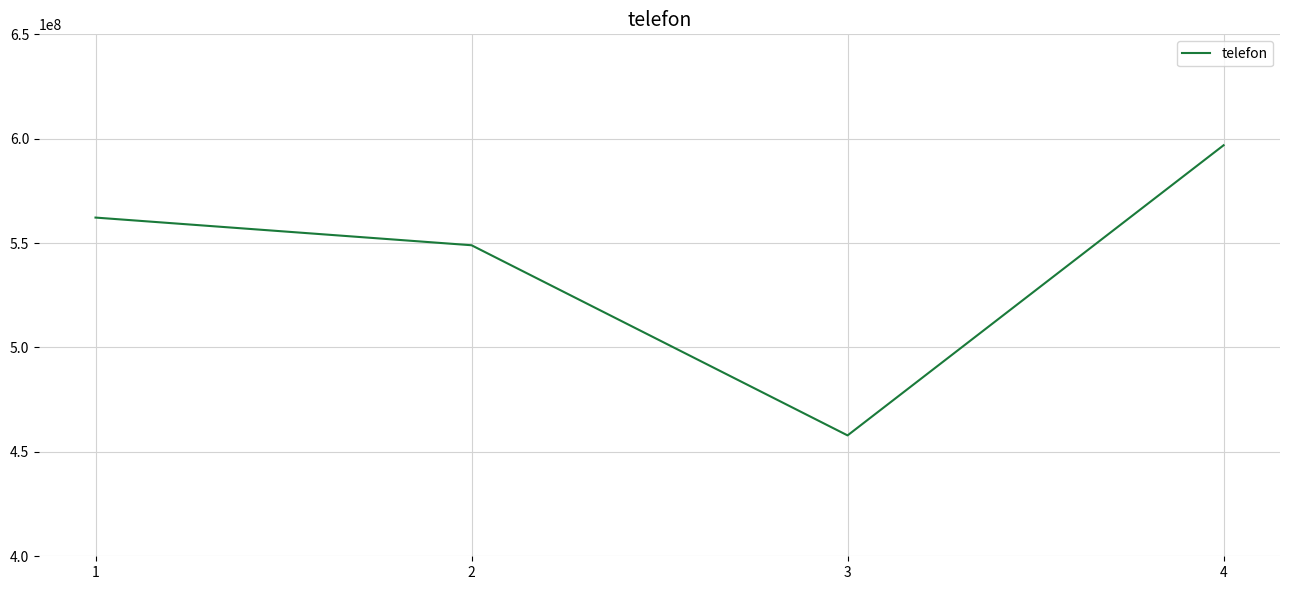

What value does the data have at 2, to the nearest 50?

548976650